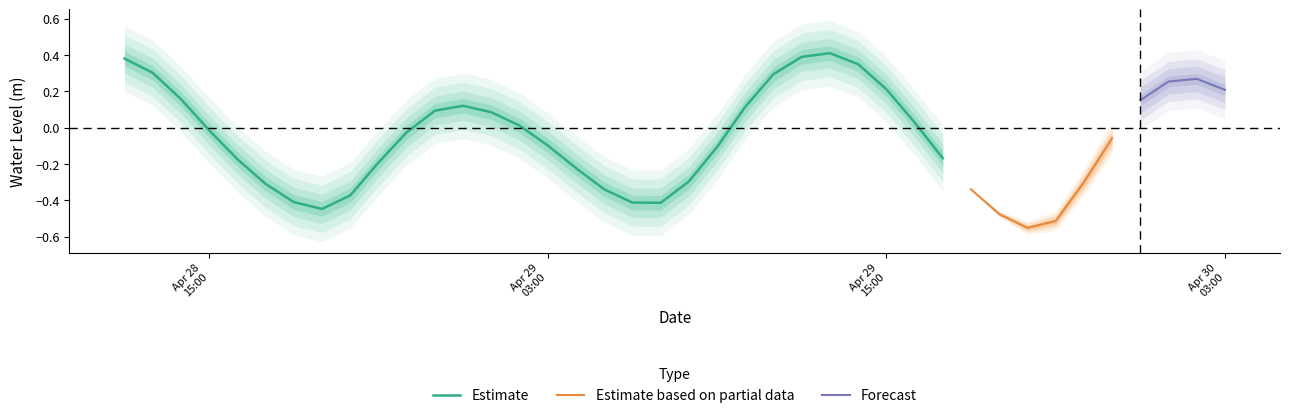

List the labels in order of value, smallest first.

2023-04-29 20:00:00, 2023-04-29 21:00:00, 2023-04-29 19:00:00, 2023-04-28 19:00:00, 2023-04-29 07:00:00, 2023-04-29 06:00:00, 2023-04-28 18:00:00, 2023-04-28 20:00:00, 2023-04-29 18:00:00, 2023-04-29 05:00:00, 2023-04-28 17:00:00, 2023-04-29 22:00:00, 2023-04-29 08:00:00, 2023-04-29 04:00:00, 2023-04-28 21:00:00, 2023-04-28 16:00:00, 2023-04-29 17:00:00, 2023-04-29 09:00:00, 2023-04-29 03:00:00, 2023-04-29 23:00:00, 2023-04-28 22:00:00, 2023-04-28 15:00:00, 2023-04-29 02:00:00, 2023-04-29 16:00:00, 2023-04-29 01:00:00, 2023-04-28 23:00:00, 2023-04-29 10:00:00, 2023-04-29 00:00:00, 2023-04-30 00:00:00, 2023-04-28 14:00:00, 2023-04-30 03:00:00, 2023-04-29 15:00:00, 2023-04-30 01:00:00, 2023-04-30 02:00:00, 2023-04-29 11:00:00, 2023-04-28 13:00:00, 2023-04-29 14:00:00, 2023-04-28 12:00:00, 2023-04-29 12:00:00, 2023-04-29 13:00:00